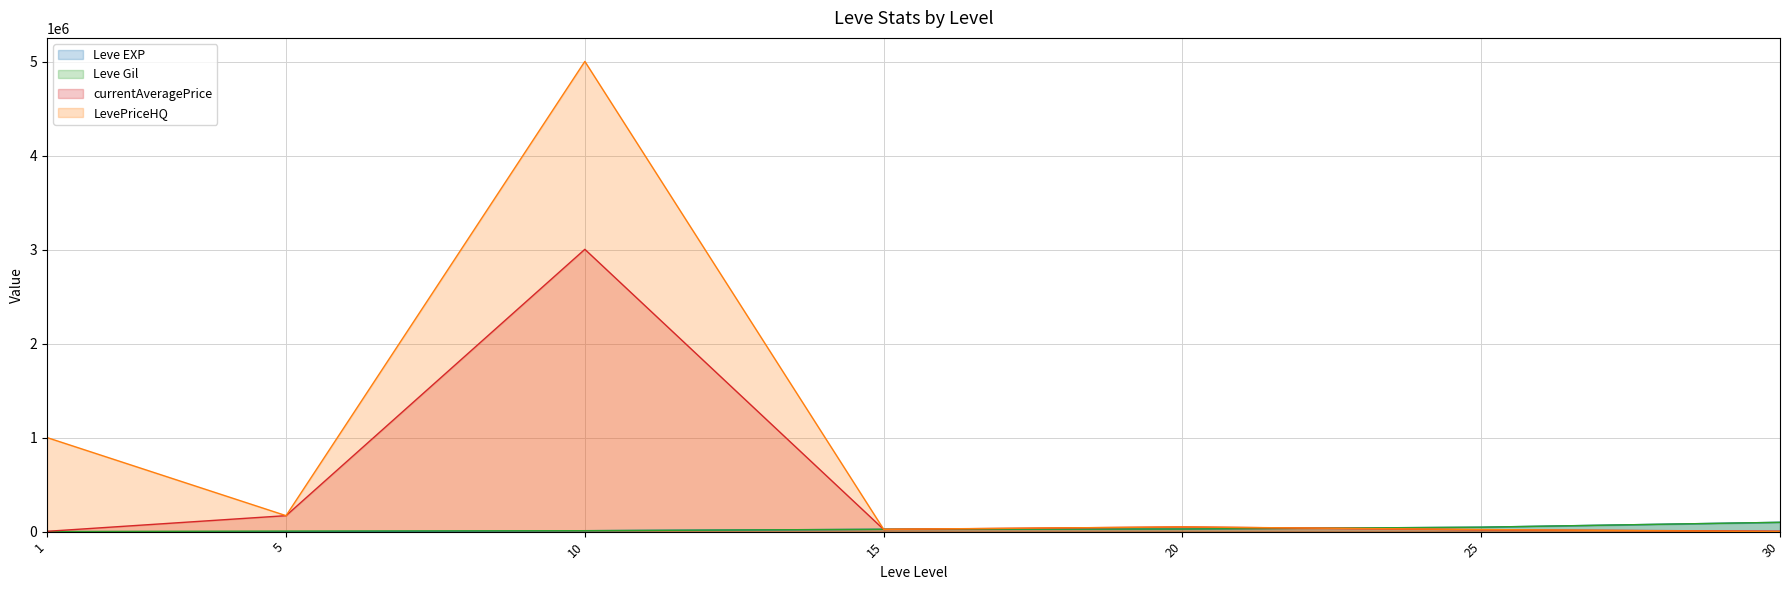

Where is Leve EXP nearest to the value 49610?

25